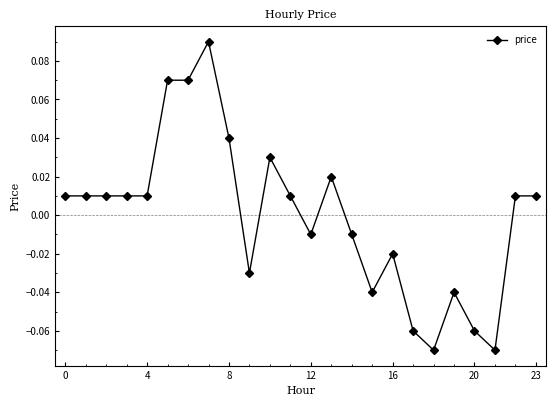

True or false: the data shows 0.1 at 8.

False